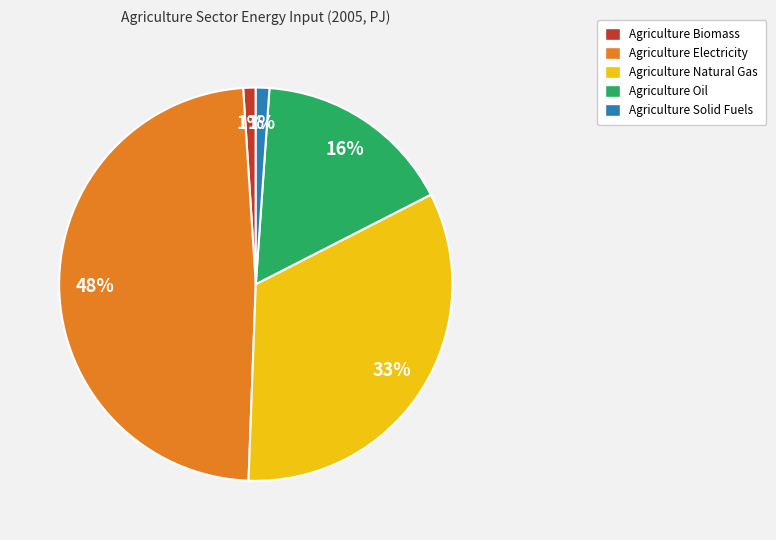

To the nearest percent, what portion does Agriculture Biomass represent?

1%